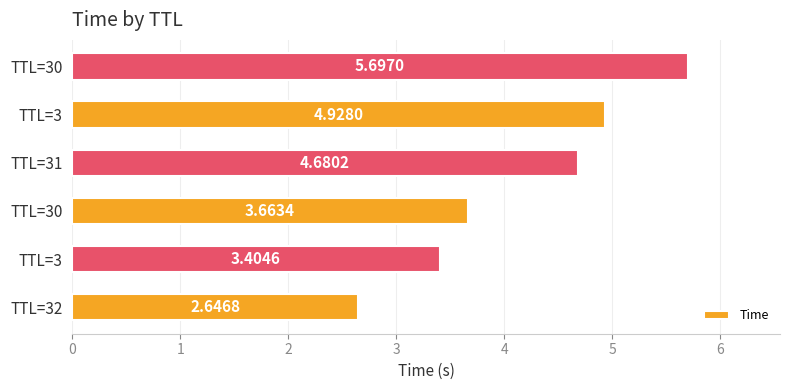

Does the chart contain any negative values?

No